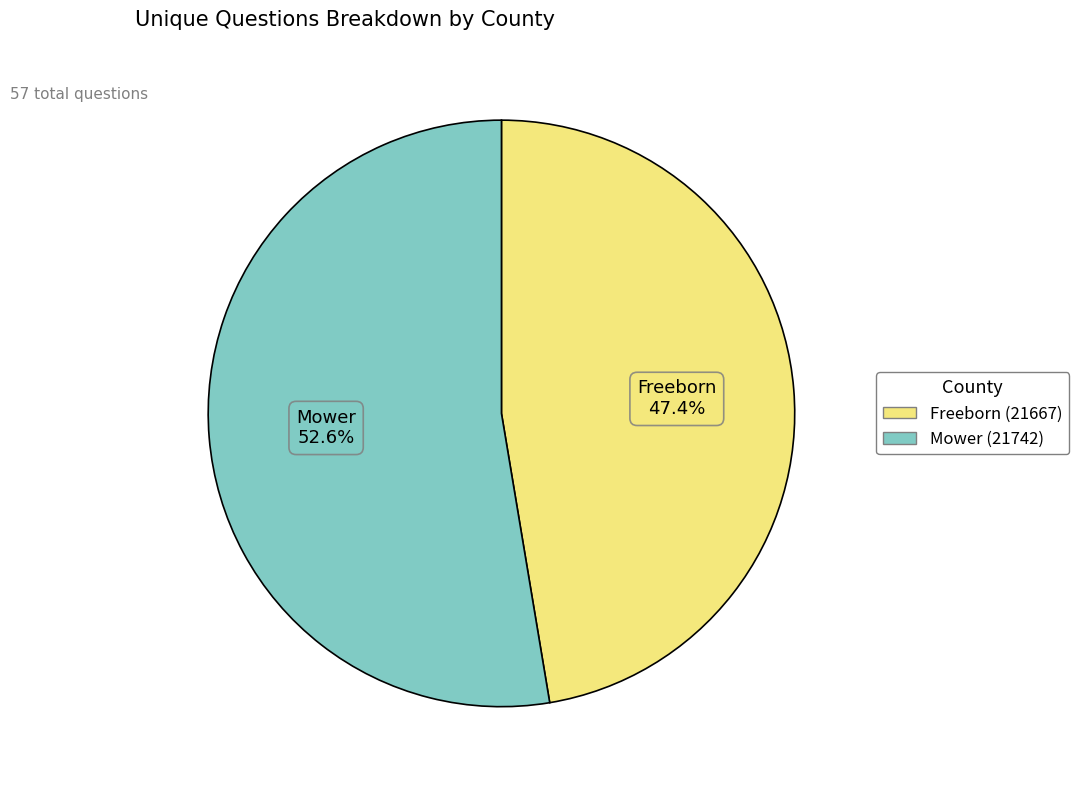

To the nearest percent, what percentage of the pie is Freeborn (21667)?

47%